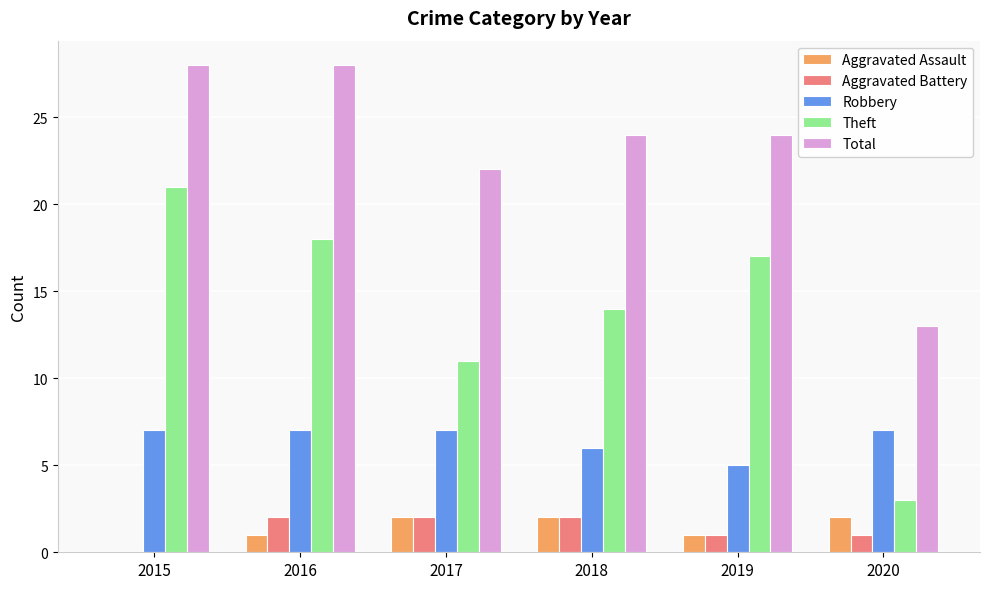

What is the total value across all series at 2017?

44